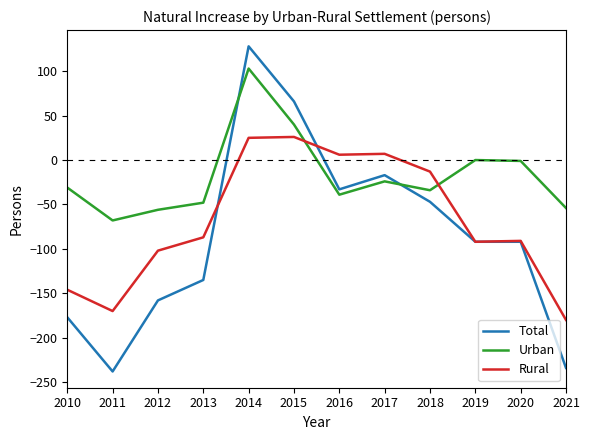

Between 2012 and 2014, which series saw the biggest shift?

Total